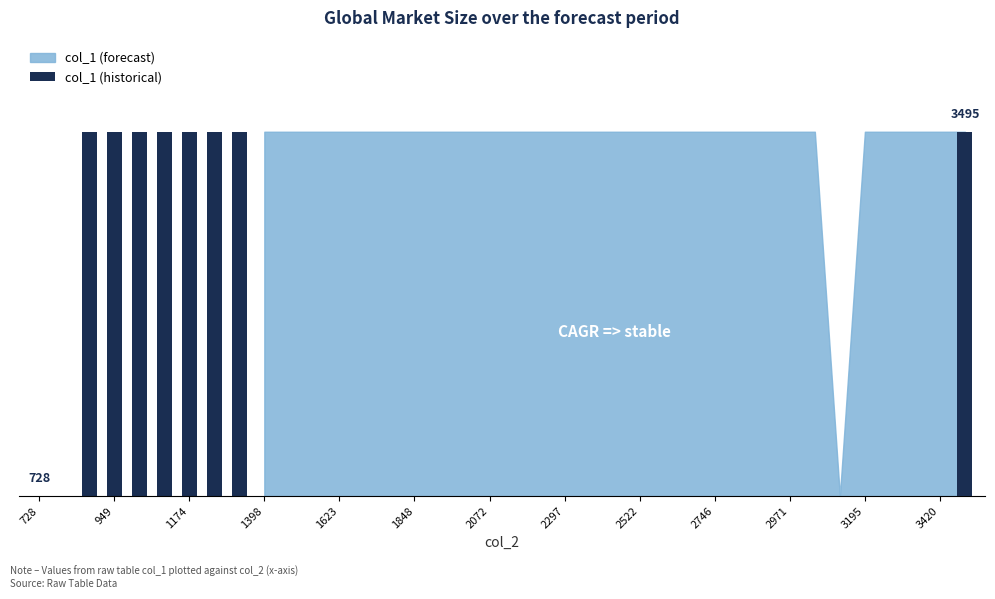

How many data points does each series have?

9